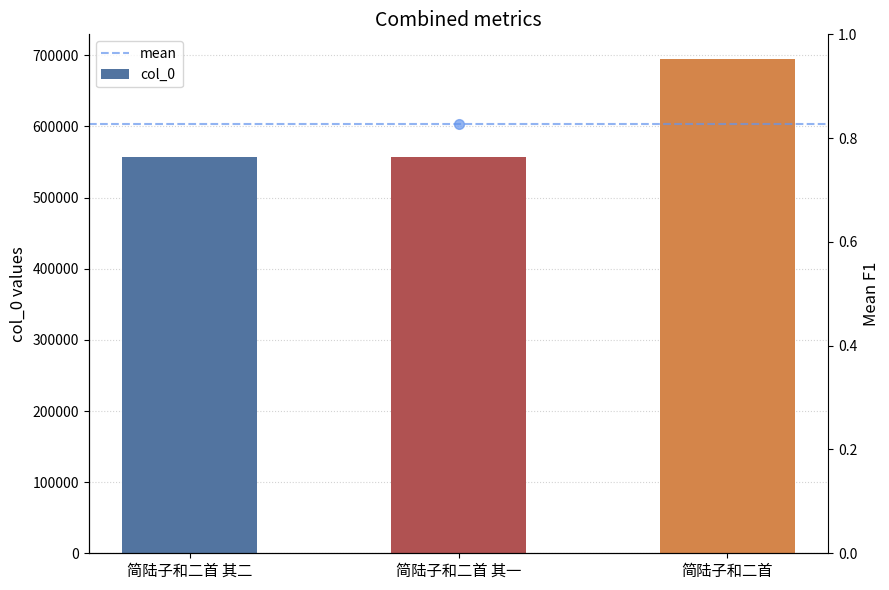

At which label is the value closest to 625858?

简陆子和二首 其二